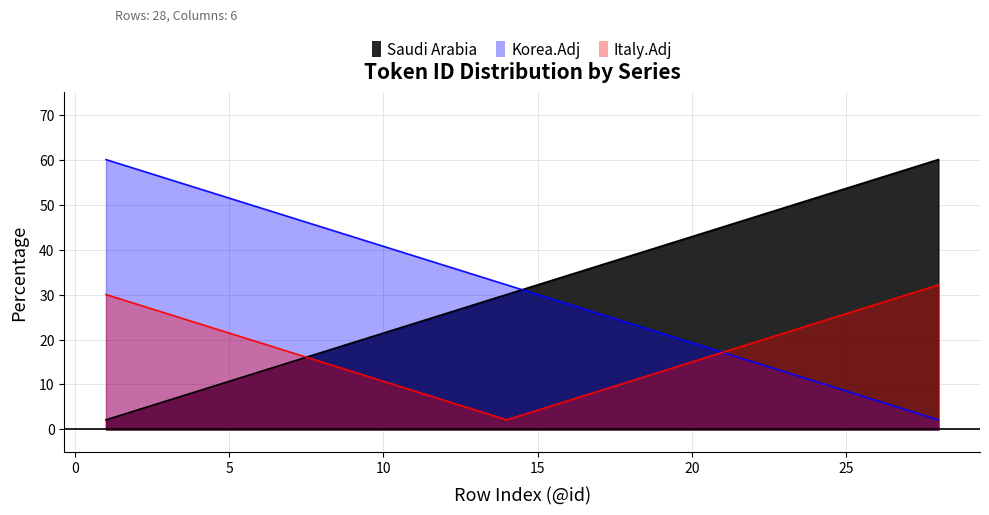

What is the difference between the Saudi Arabia values at 14 and 1?

27.9